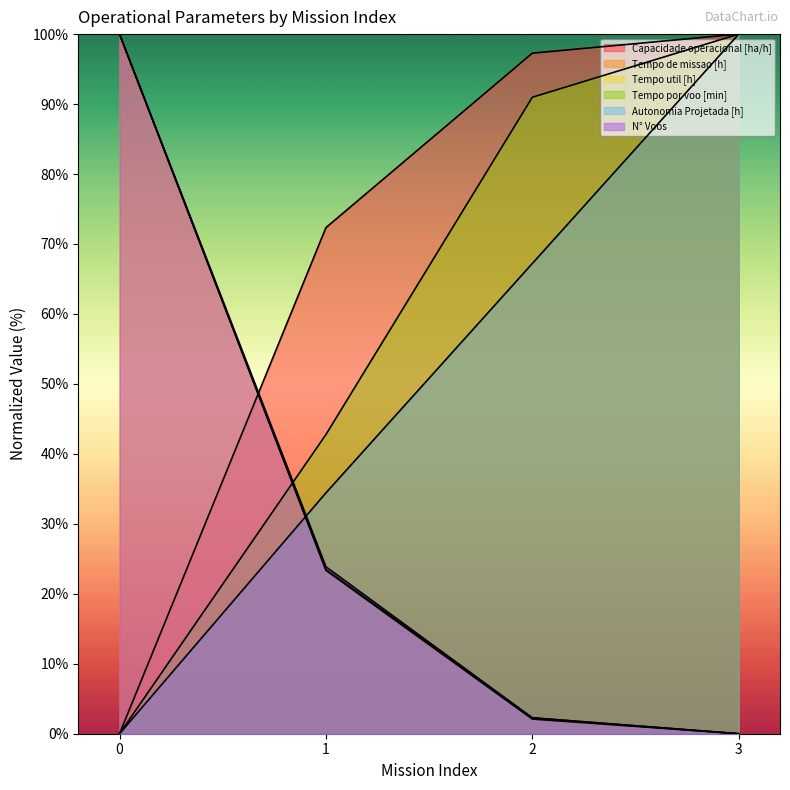

True or false: N° Voos and Capacidade operacional [ha/h] intersect in this chart.

True